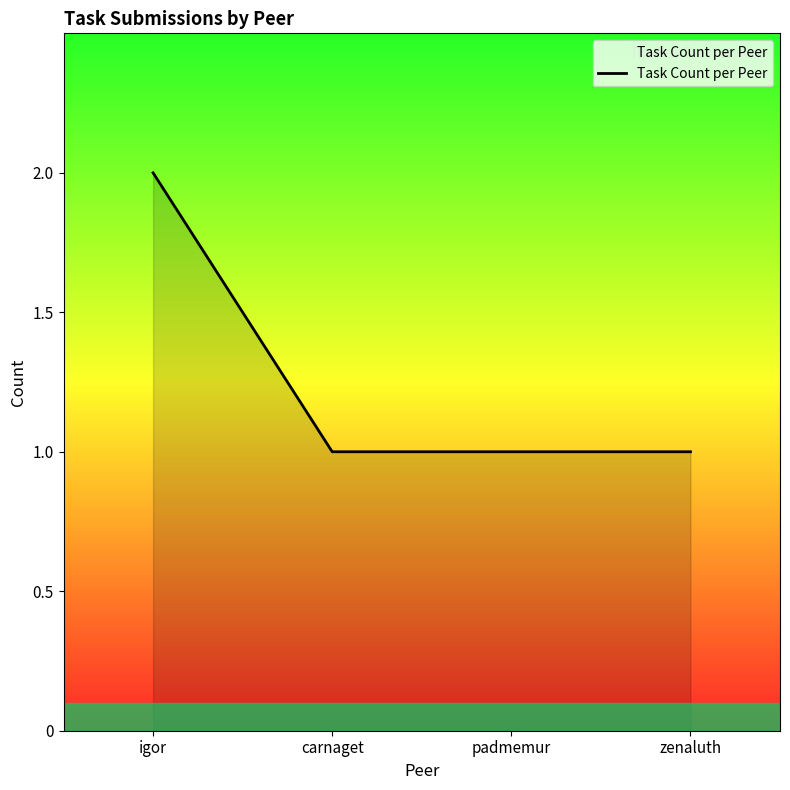

What is the difference between the values at zenaluth and igor?

1